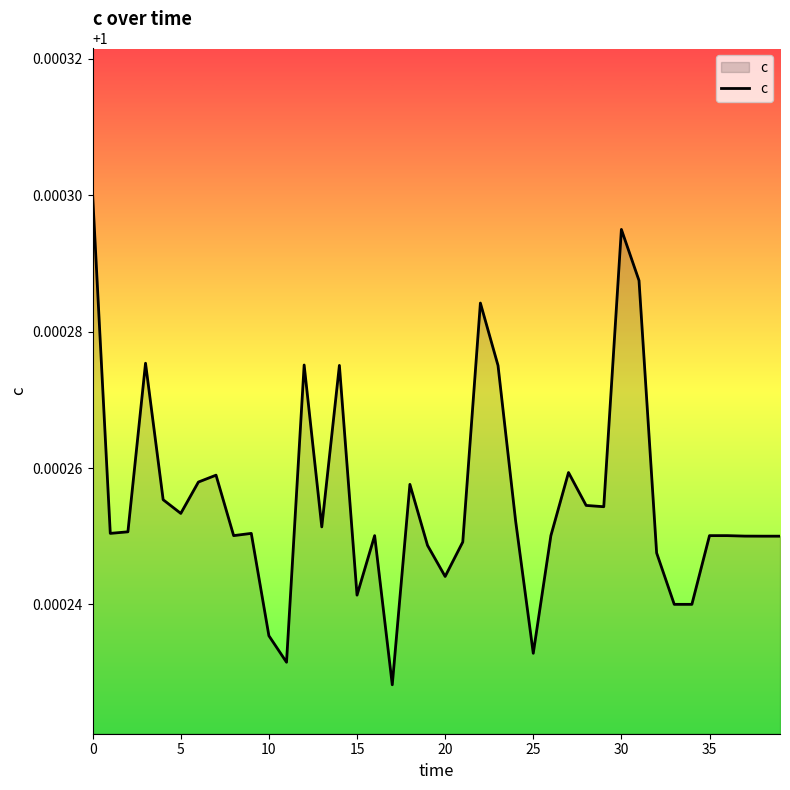

How many lines are shown in the chart?

1